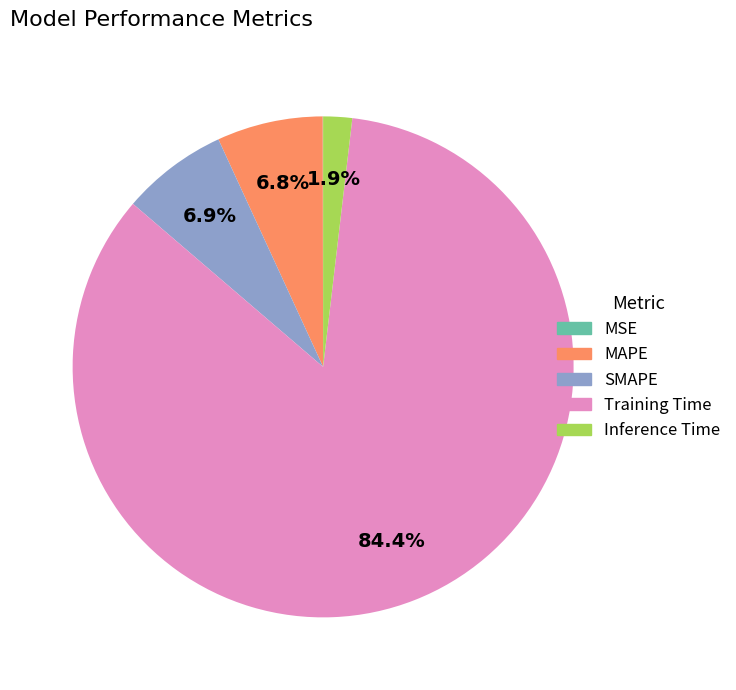

To the nearest percent, what is the difference between the Training Time and SMAPE slice percentages?

78%